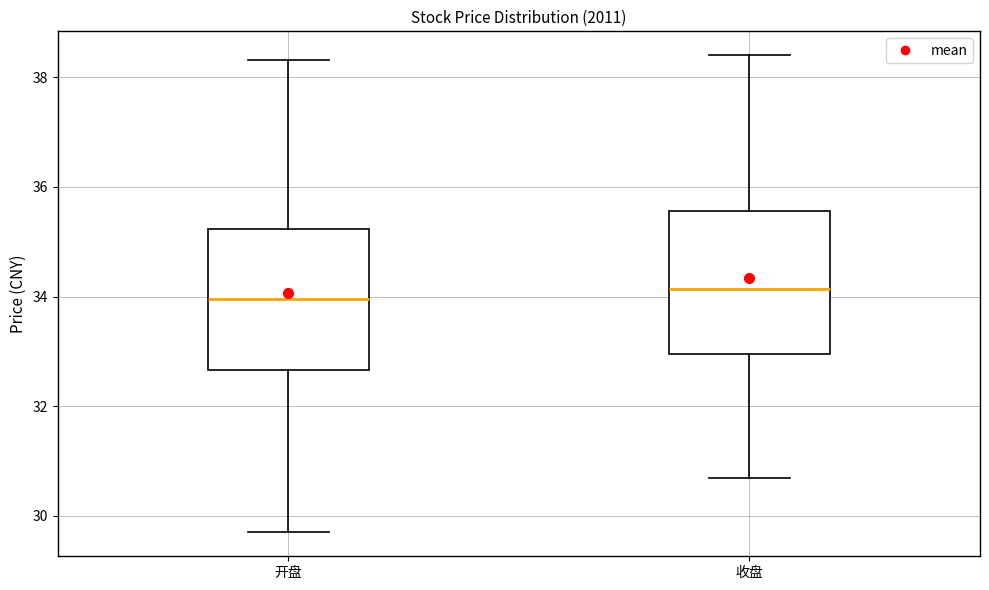

Reading left to right, read every box against the y-axis: the position of its median line, the range the box covers, and the ends of its whiskers. The values are not printed on the chart, so give them approximately, as read against the axis.

开盘: median 34.0, box 32.6 to 35.2, whiskers 29.8 to 38.4
收盘: median 34.2, box 33.0 to 35.6, whiskers 30.6 to 38.4